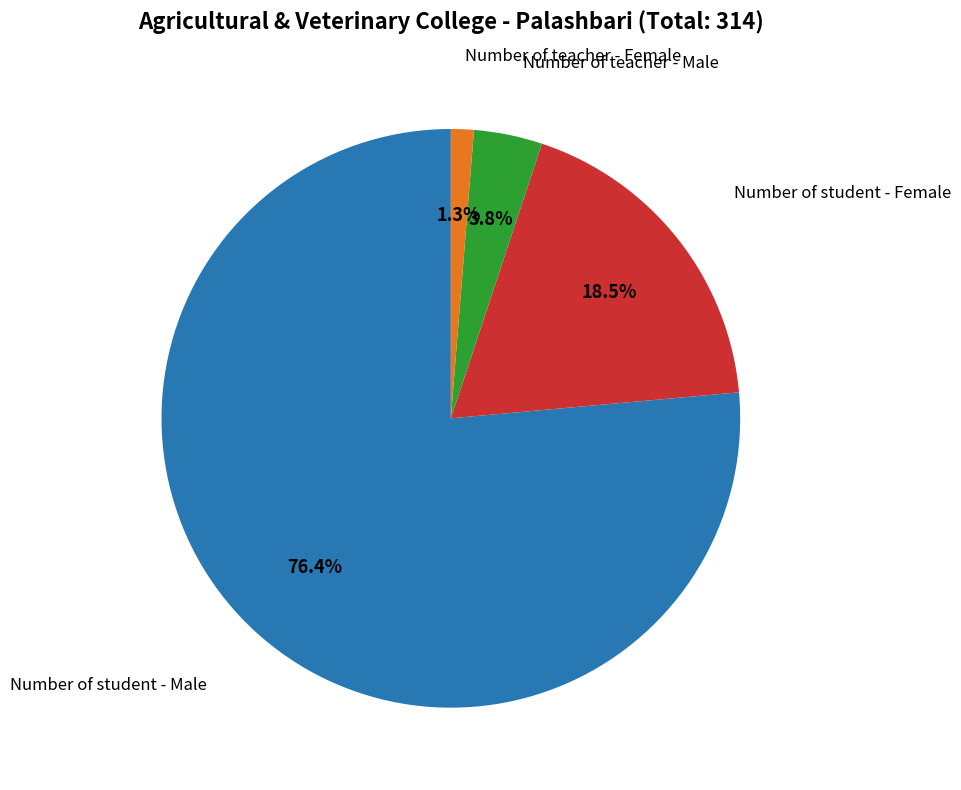

How many segments does this pie chart have?

4